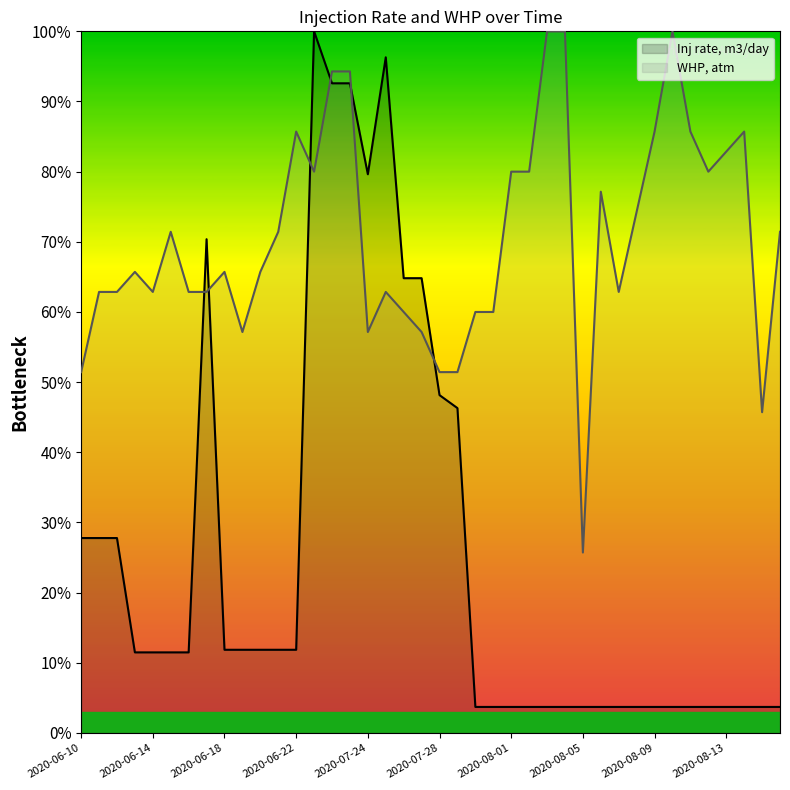

Which series changed the most between 2020-07-24 and 2020-08-09?

Inj rate, m3/day